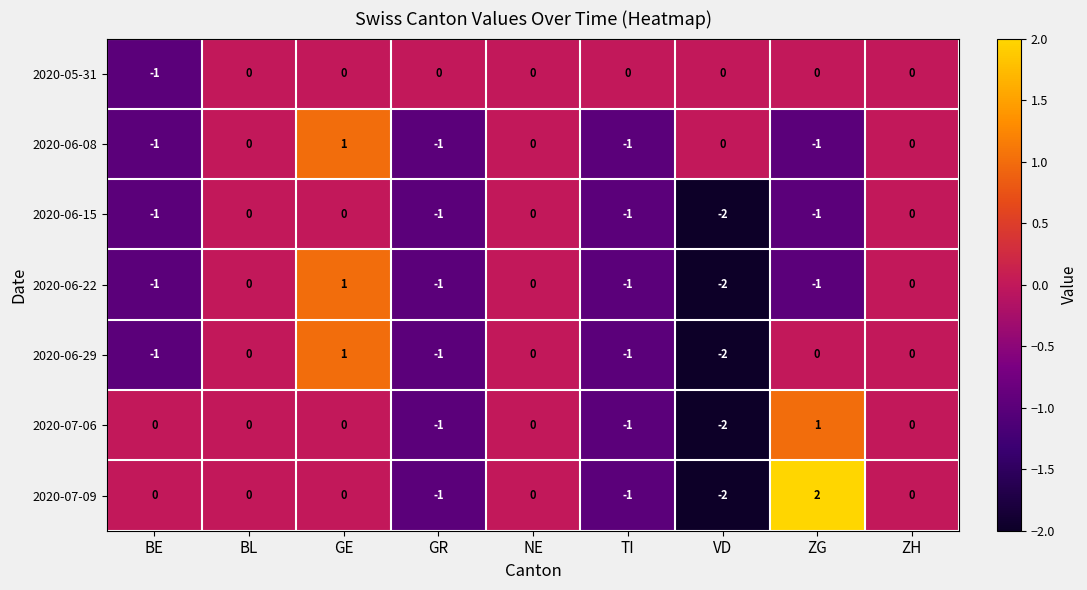

At which category is the sum across all series the highest?

GE